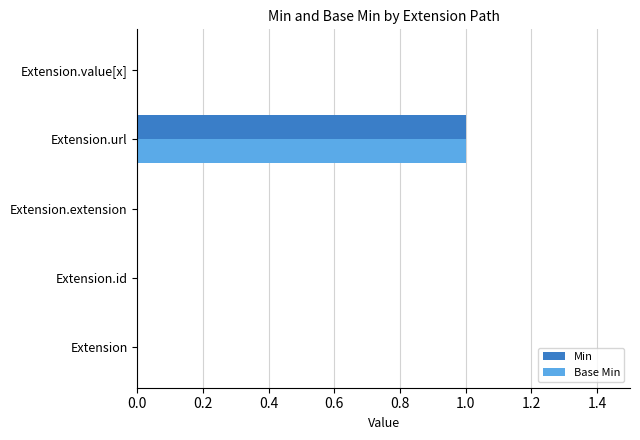

Count the number of categories in the chart.

5